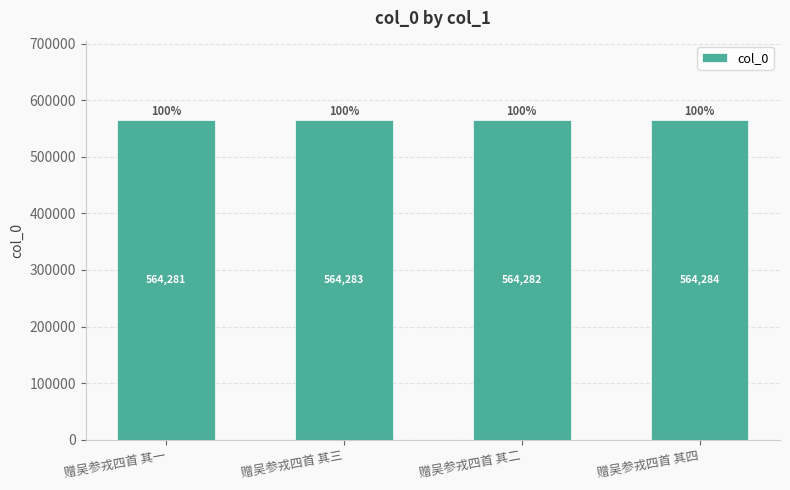

Where is the data nearest to the value 564282?

赠吴参戎四首 其二